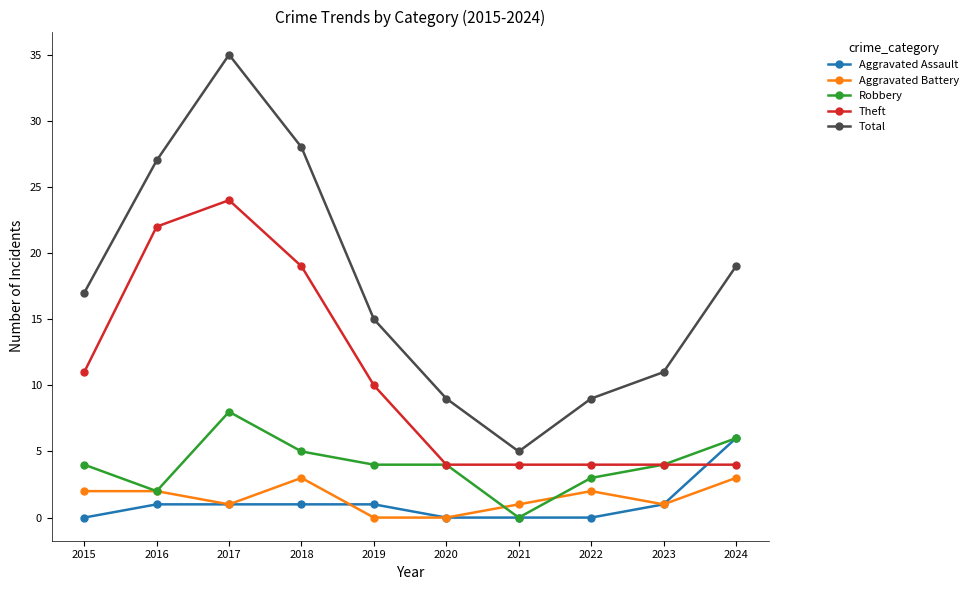

True or false: Aggravated Assault and Total cross at least once.

False